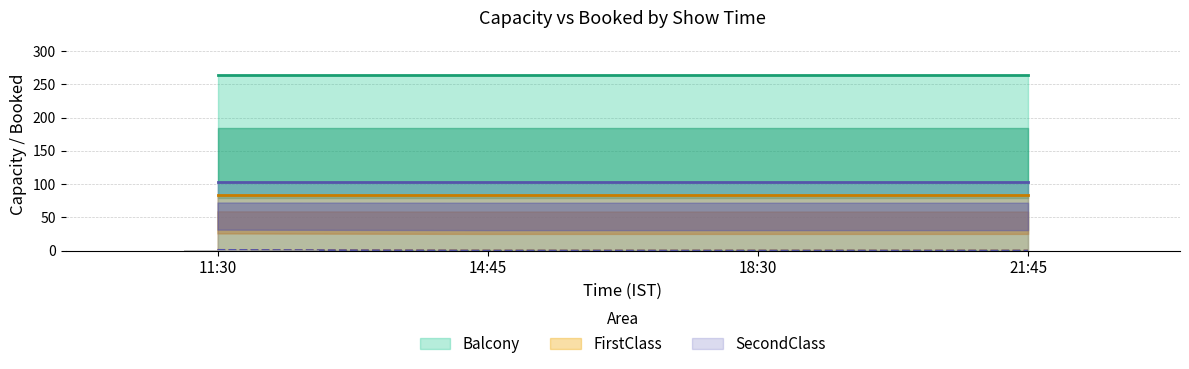

Is it true that Booked_FirstClass equals 0 at 21:45?

False